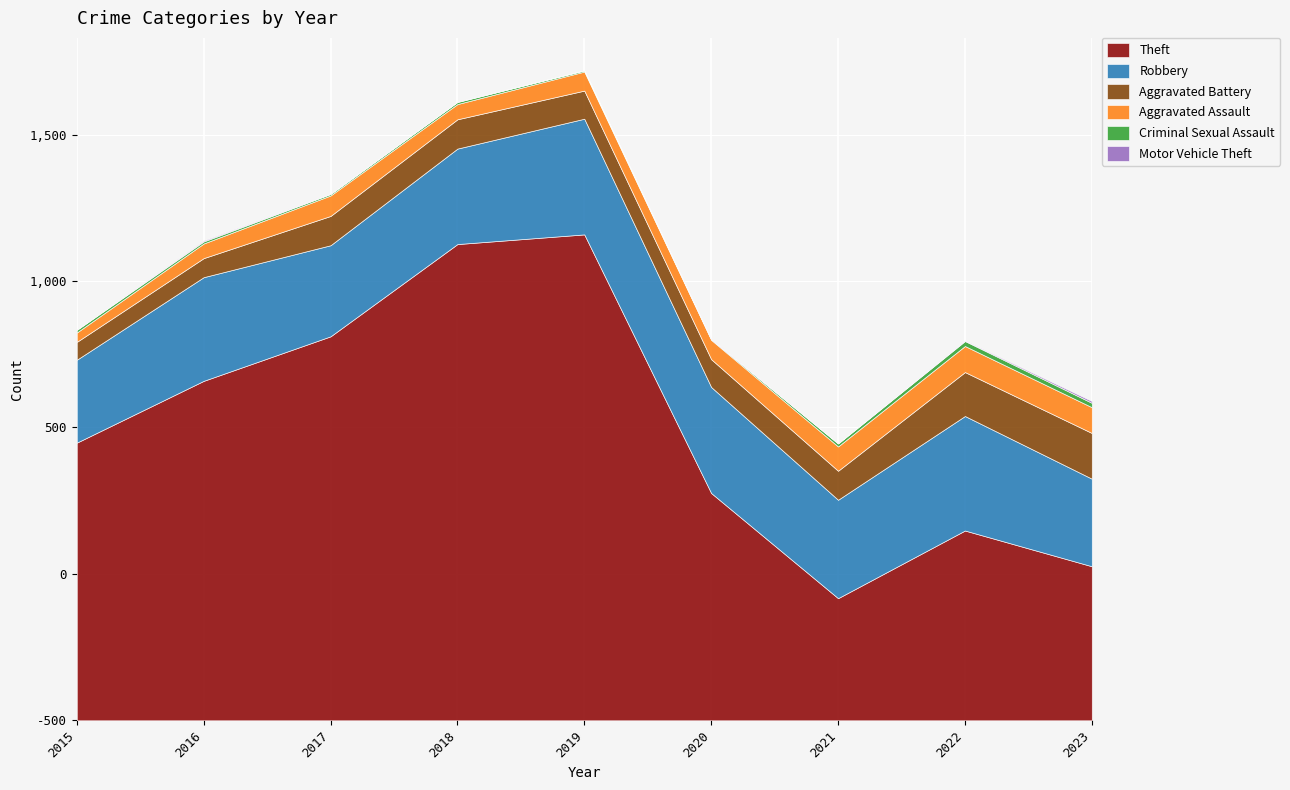

What is the sum of the Motor Vehicle Theft values at 2020 and 2015?

3